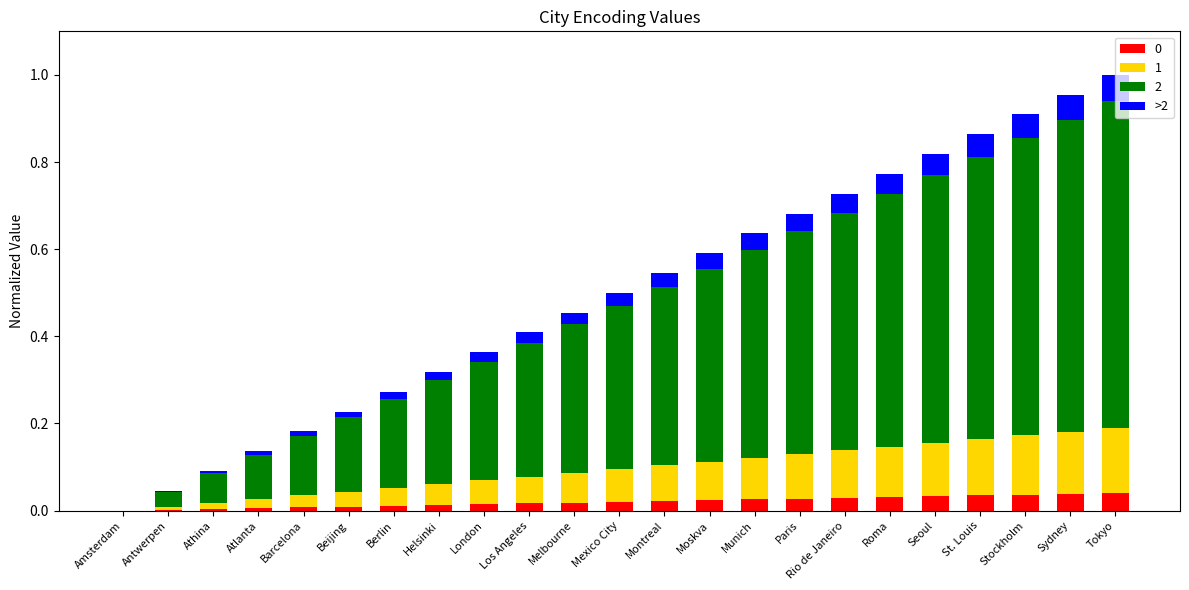

What is the total value across all series at Sydney?

1.0